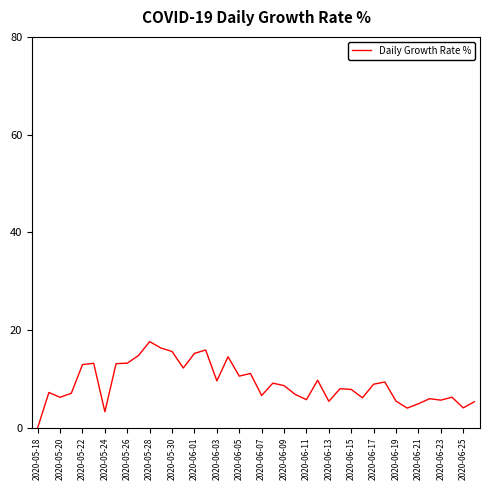

What is the difference between the maximum and minimum values?

17.6